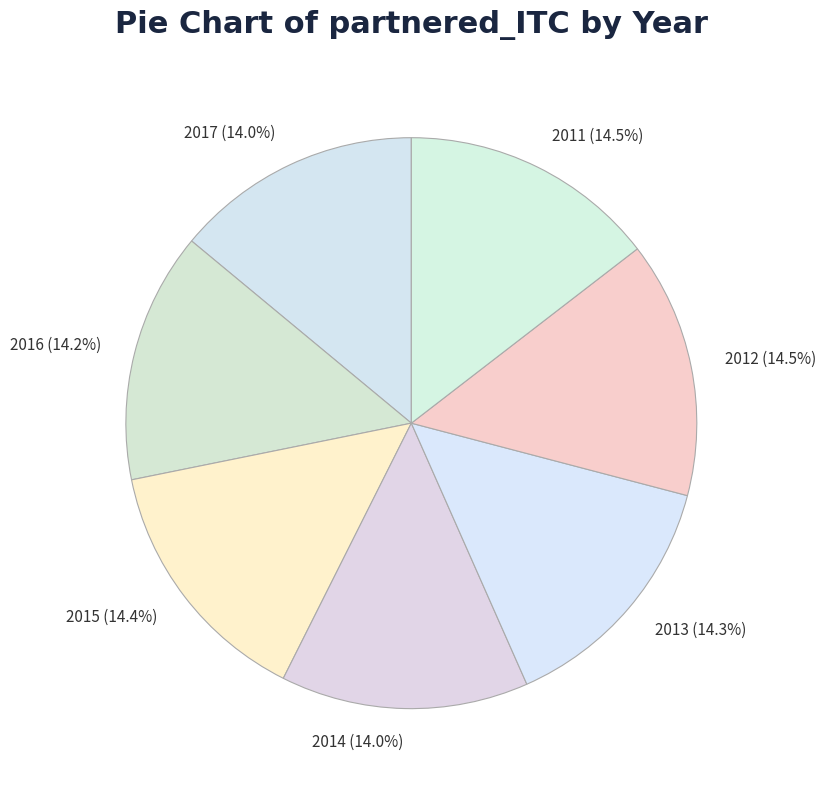

Combined, what portion of the pie is 2013 and 2012?

28.8%